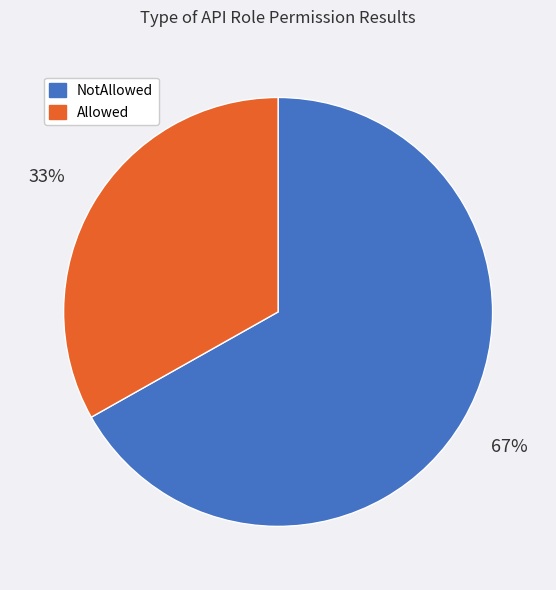

Is there a majority slice in this chart?

Yes